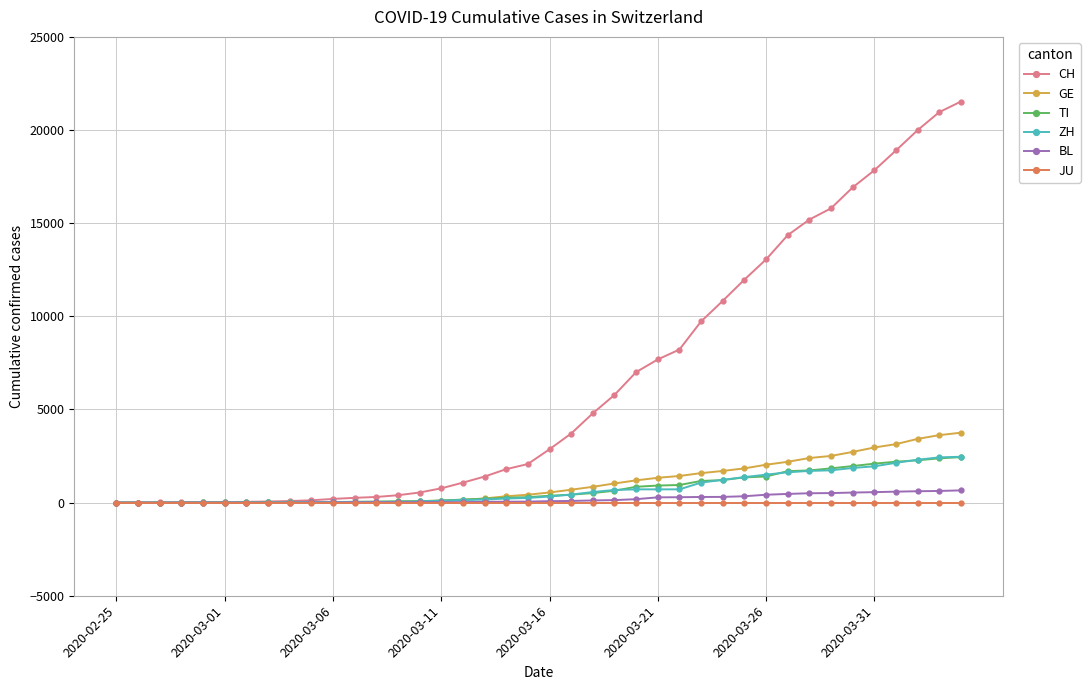

Does the chart display data point markers on the line(s)?

Yes